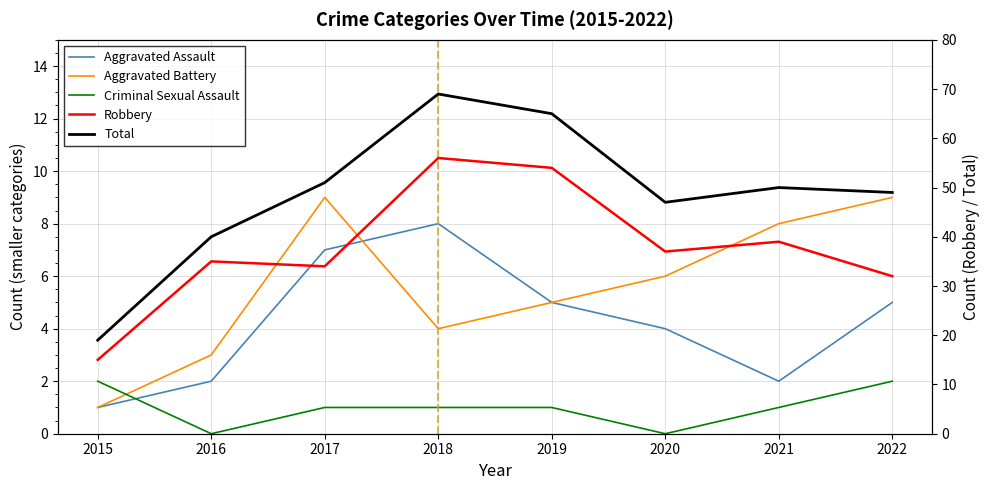

At which category does Aggravated Assault reach its first local peak?

2018